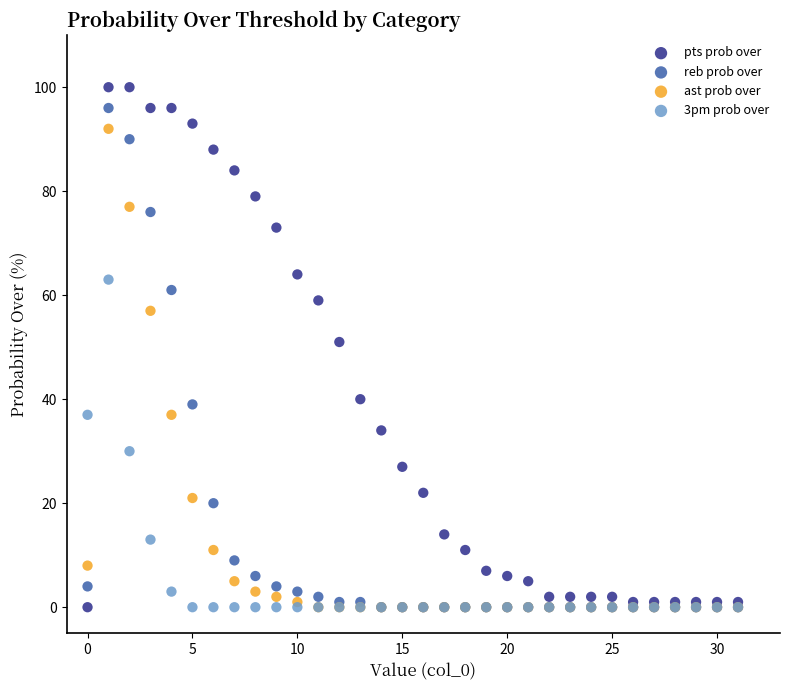

Which series has the widest spread of Y values?

pts prob over